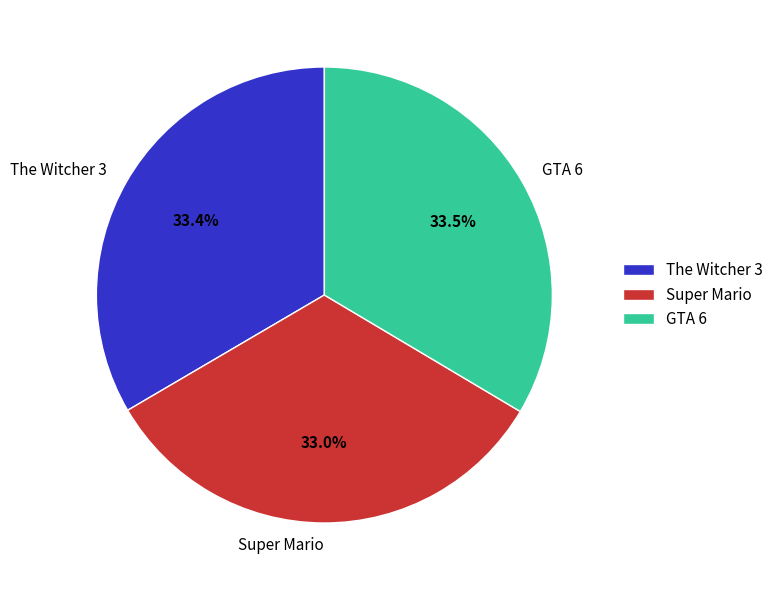

Is The Witcher 3 the majority of the pie?

No